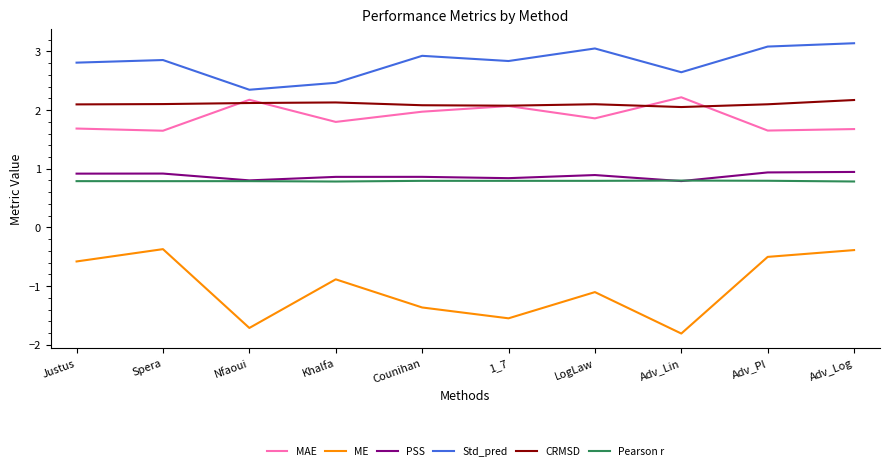

Read the ME value at LogLaw.

-1.1